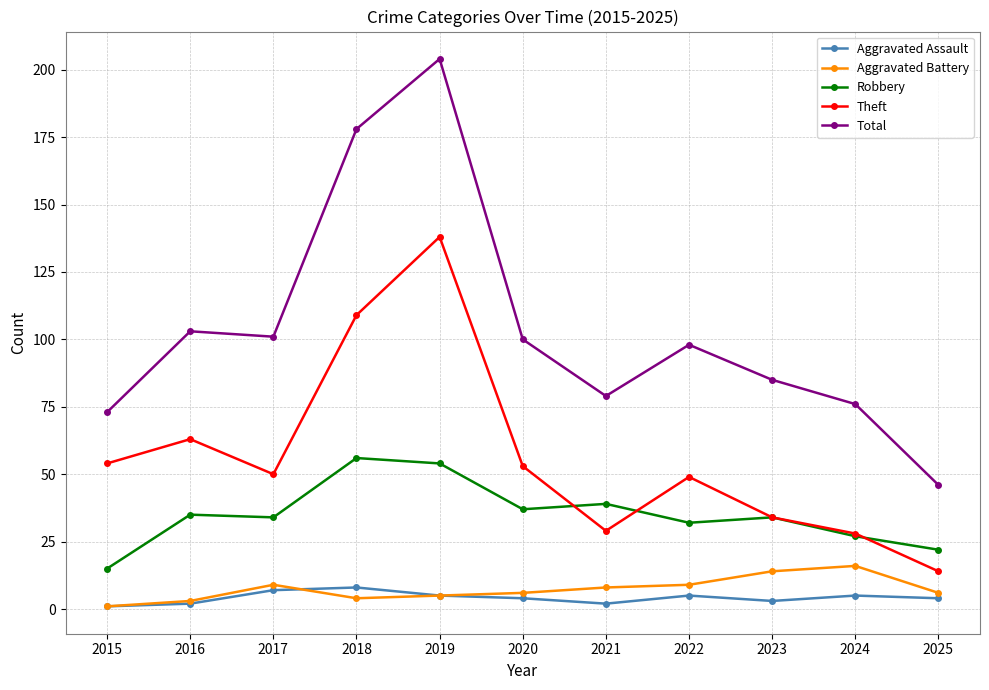

How many lines are shown in the chart?

5